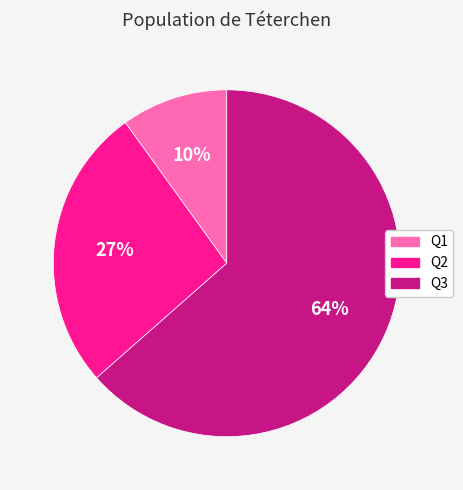

Which category accounts for the majority?

Q3